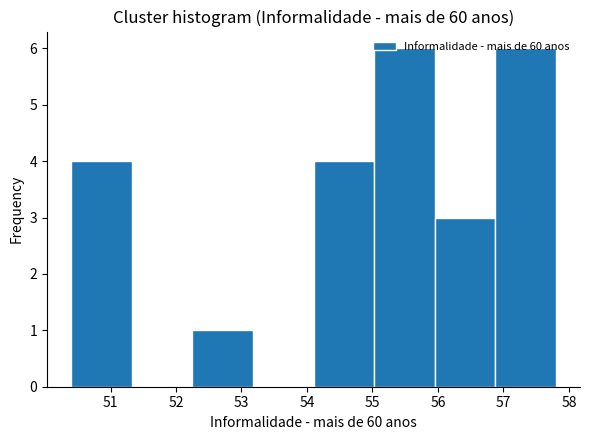

Reading left to right, transcribe this chart: for each bar, give the range it covers on the x-axis and its height. Neither the bar edges nor the heights are printed on the chart, so give them approximately, as read against the axes.

50.4 to 51.3: 4
51.3 to 52.3: 0
52.3 to 53.2: 1
53.2 to 54.1: 0
54.1 to 55.0: 4
55.0 to 56.0: 6
56.0 to 56.9: 3
56.9 to 57.8: 6